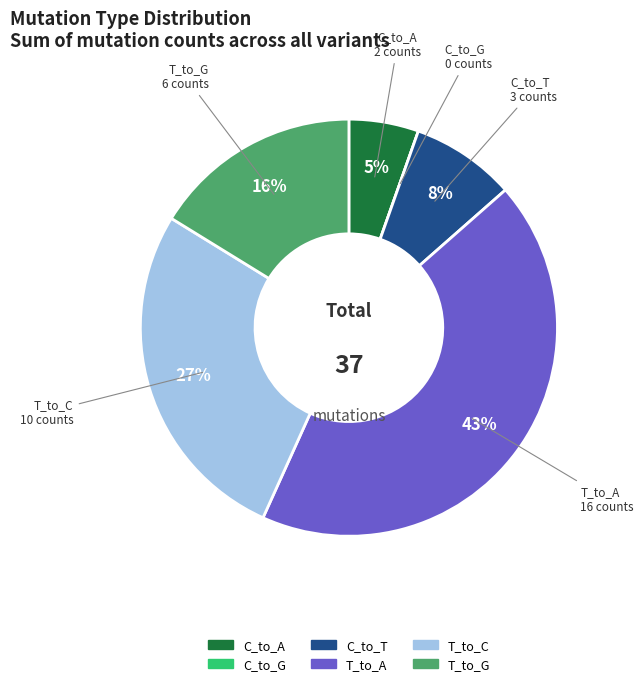

What is the largest slice in the pie chart?

T_to_A